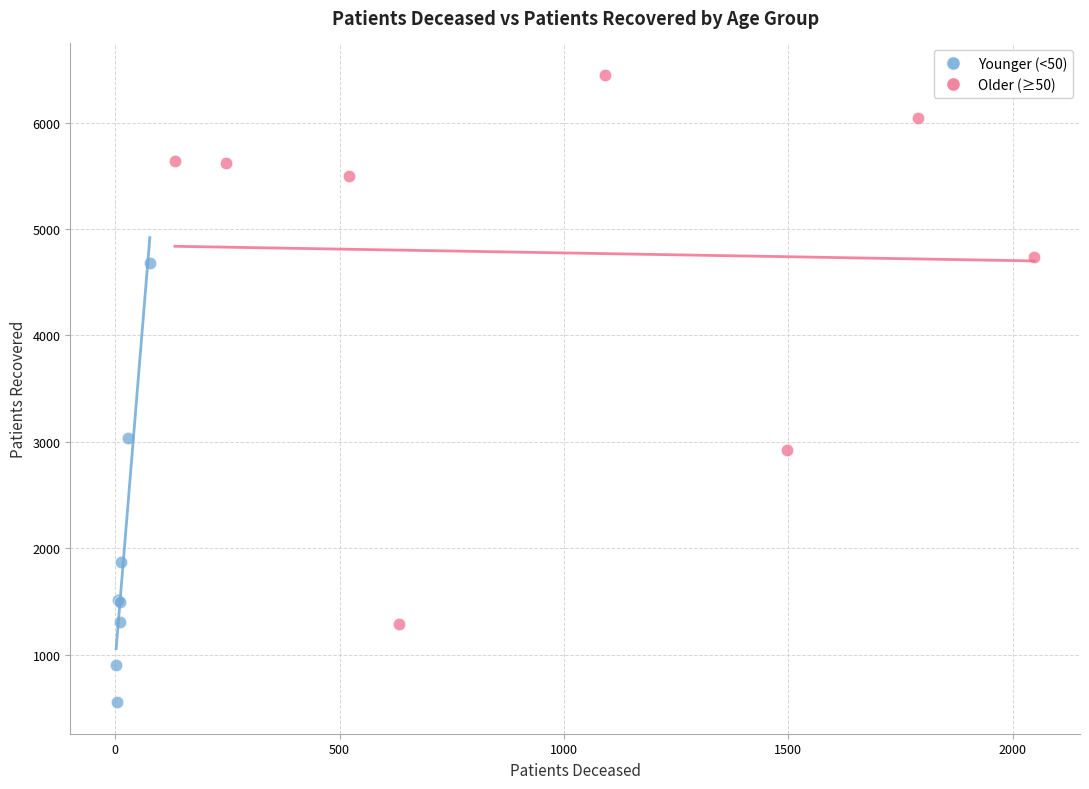

Which series contains the lowest Y value?

Younger (<50)